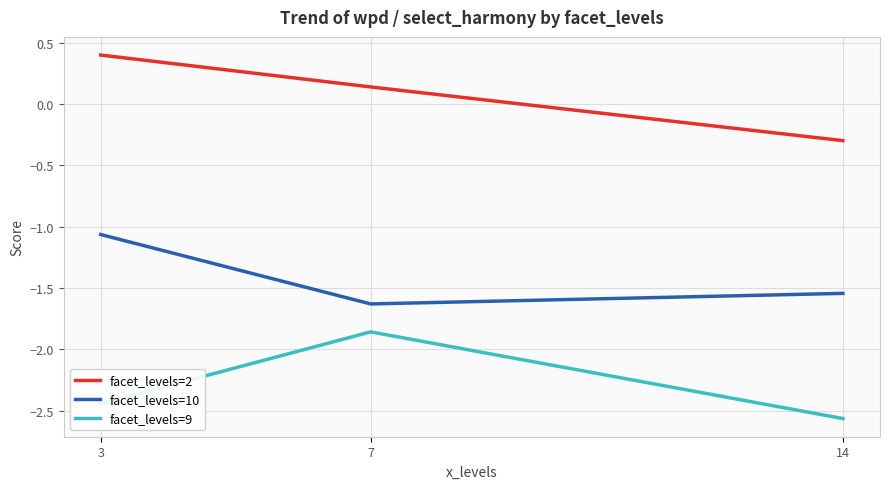

What is the maximum value shown in the chart?

0.4